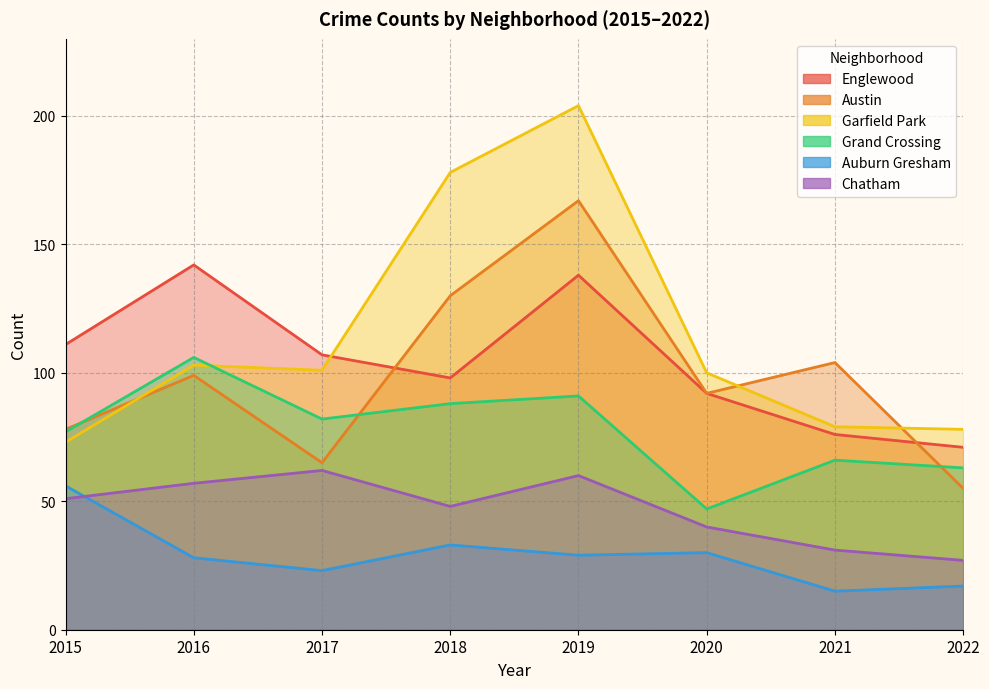

True or false: Austin and Auburn Gresham cross at least once.

False